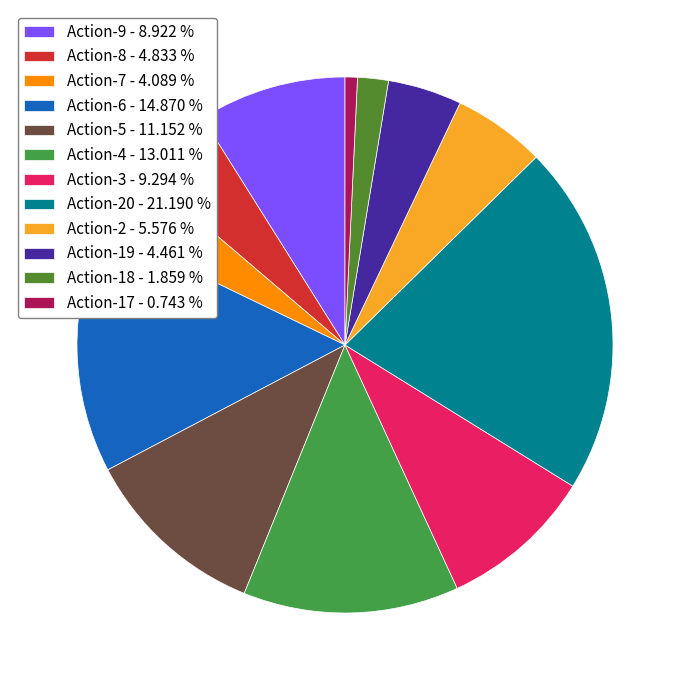

Count the number of slices in the pie.

12